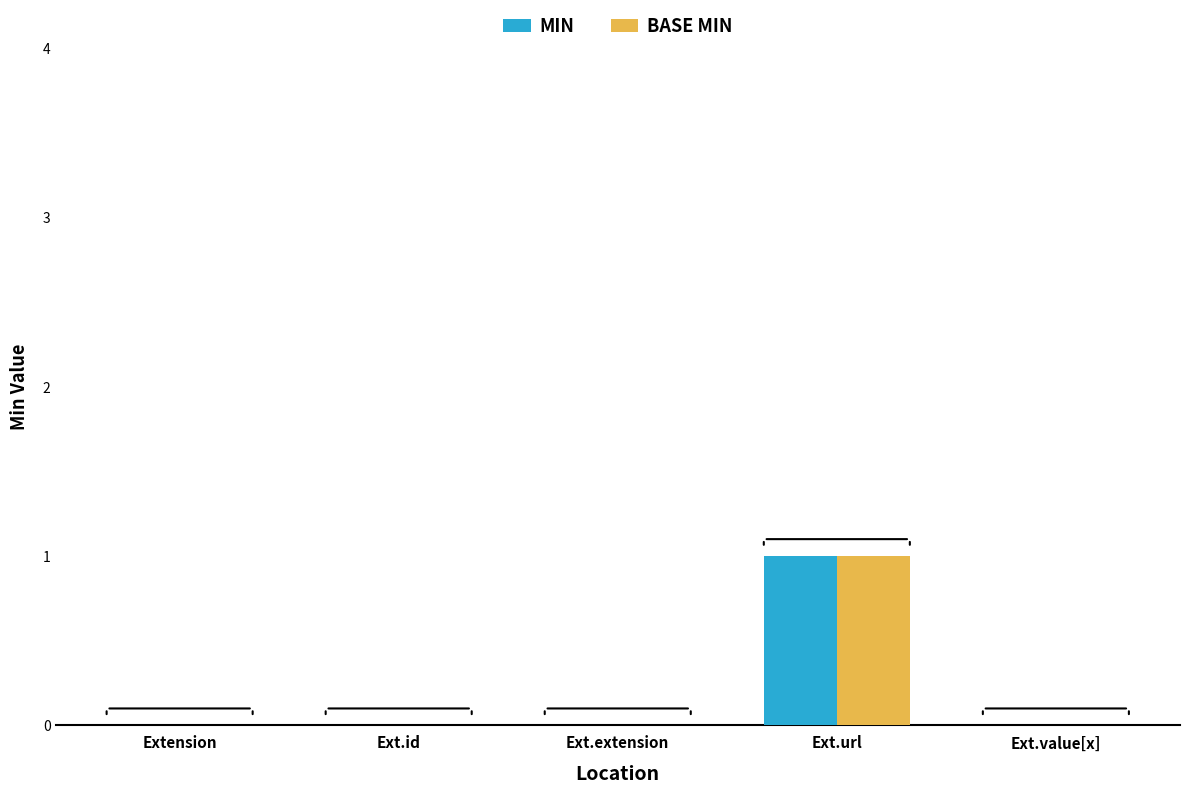

Are the bars grouped side by side (vs. stacked)?

Yes